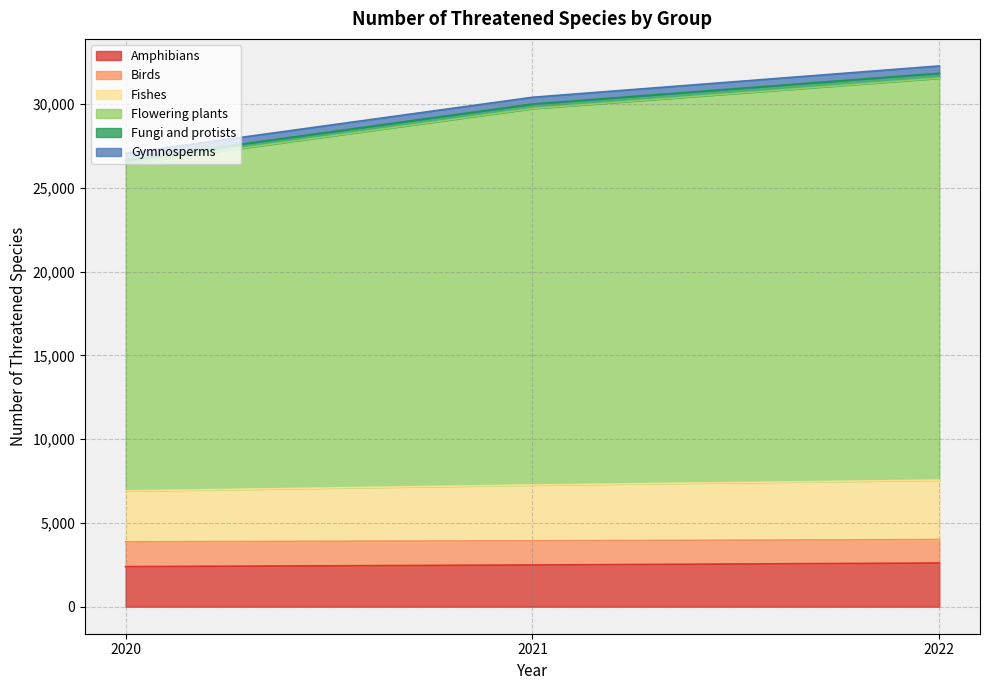

What is the highest value of the Amphibians series?

2606